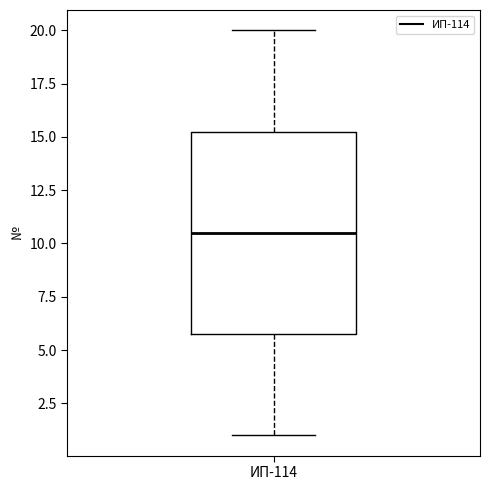

Read this box plot against the y-axis: the position of the median line, the range covered by the box, and the ends of both whiskers. The values are not printed on the chart, so give them approximately, as read against the axis.

median 10.5, box 6.0 to 15.5, whiskers 1.0 to 20.0